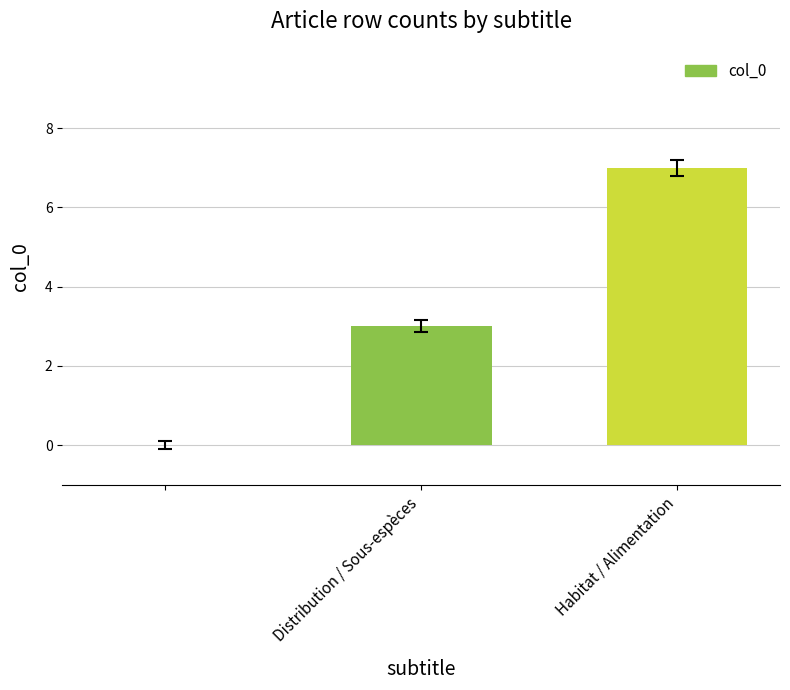

What is the maximum value shown in the chart?

7